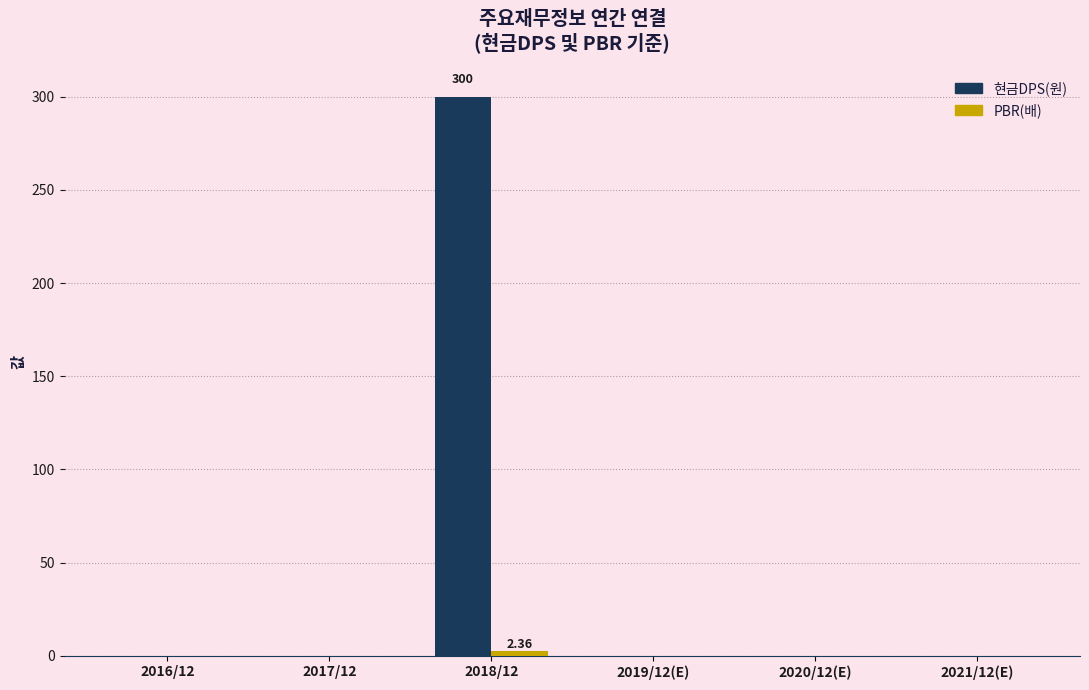

At which category is the sum across all series the highest?

2018/12